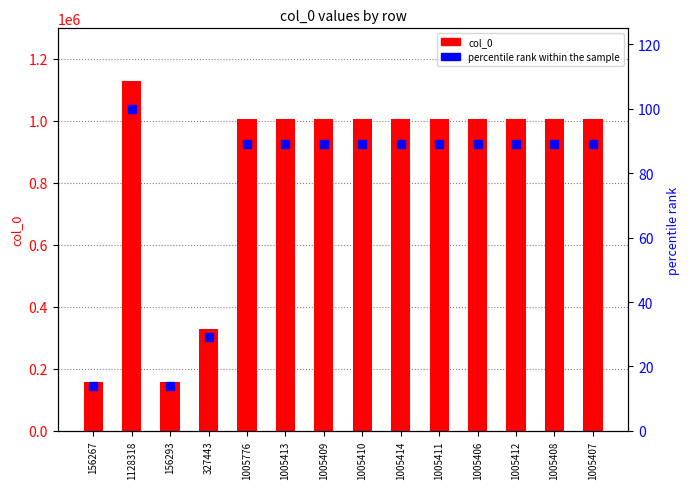

What is the greatest value displayed?

1128318.0